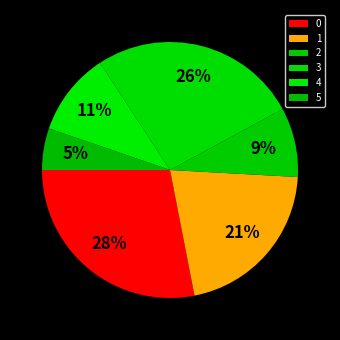

How many segments does this pie chart have?

6